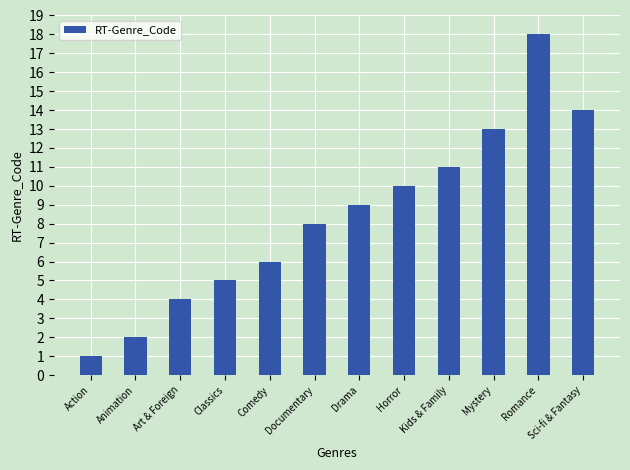

Which has a higher value, Documentary or Sci-fi & Fantasy?

Sci-fi & Fantasy